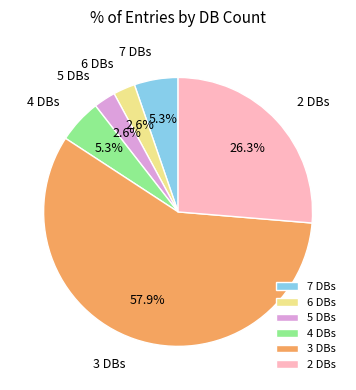

Which category accounts for the majority?

3 DBs